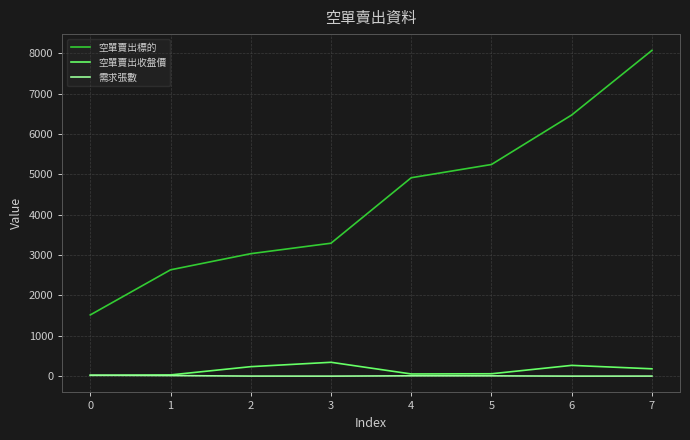

True or false: 空單賣出收盤價 and 空單賣出標的 cross at least once.

False